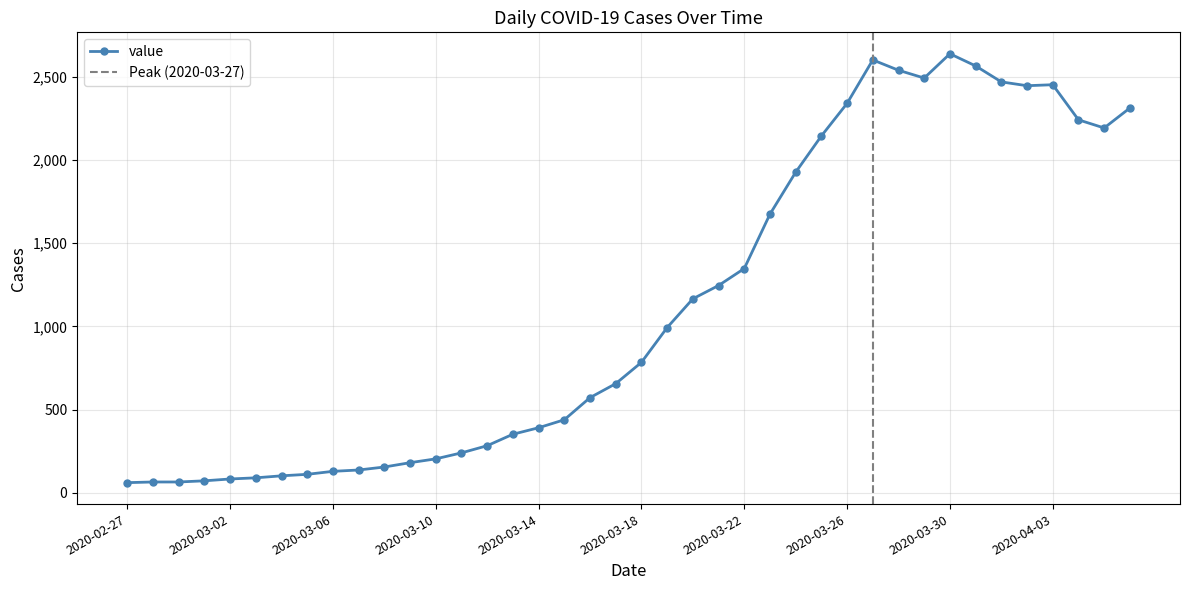

What is the smallest value displayed?

61